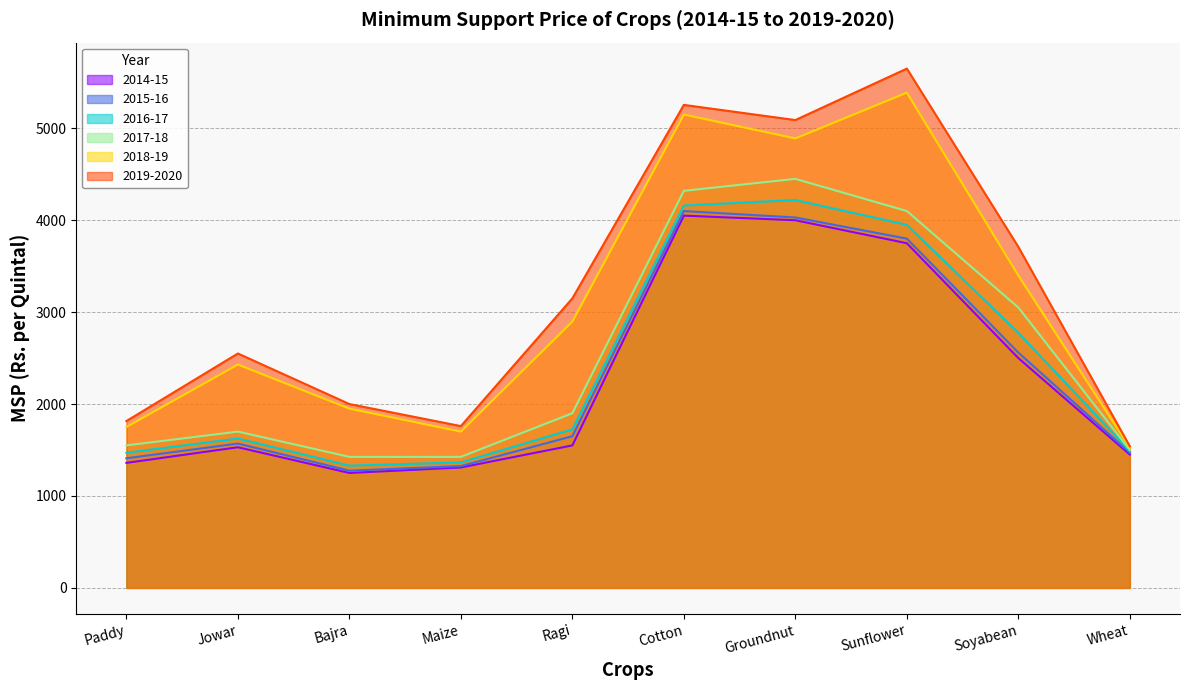

Rank the categories by 2015-16 value from highest to lowest.

Cotton, Groundnut, Sunflower, Soyabean, Ragi, Jowar, Wheat, Paddy, Maize, Bajra